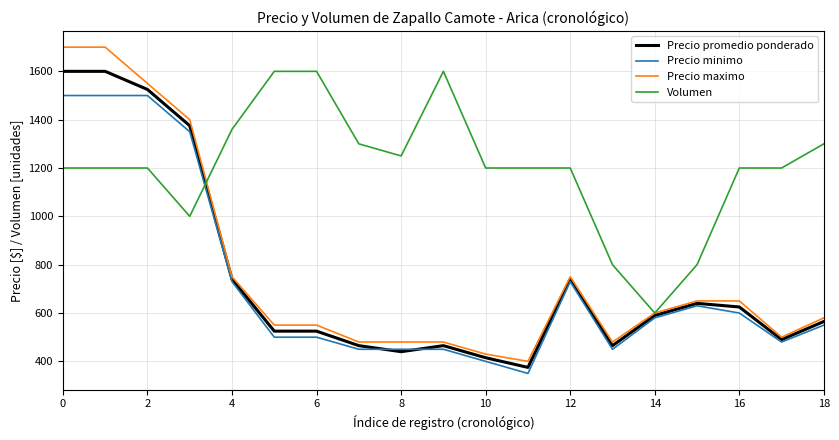

Which series has the largest total across all categories?

Volumen